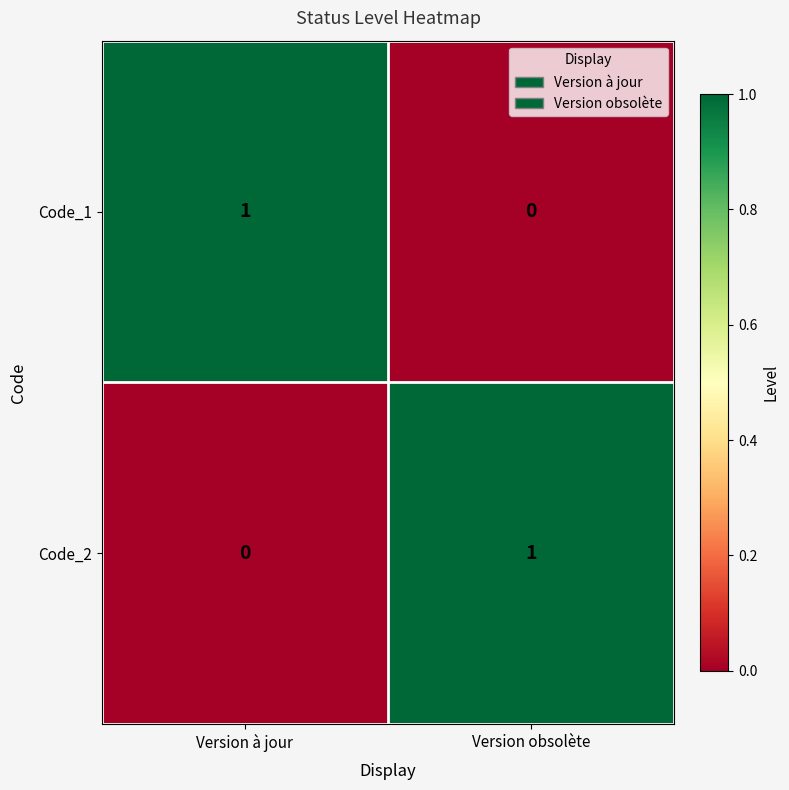

At which label is Code_1 closest to 0?

Version obsolète